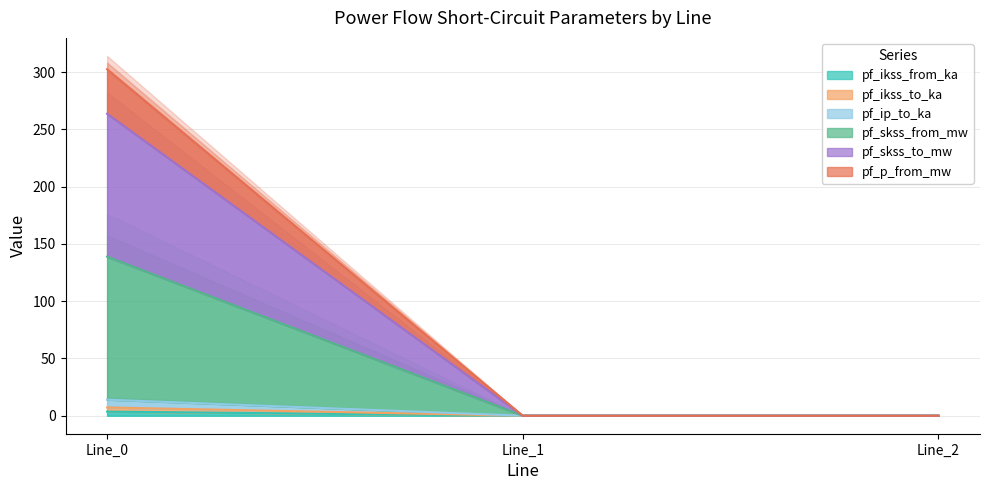

What are all the series names shown in the legend?

pf_ikss_from_ka, pf_ikss_to_ka, pf_ip_to_ka, pf_skss_from_mw, pf_skss_to_mw, pf_p_from_mw